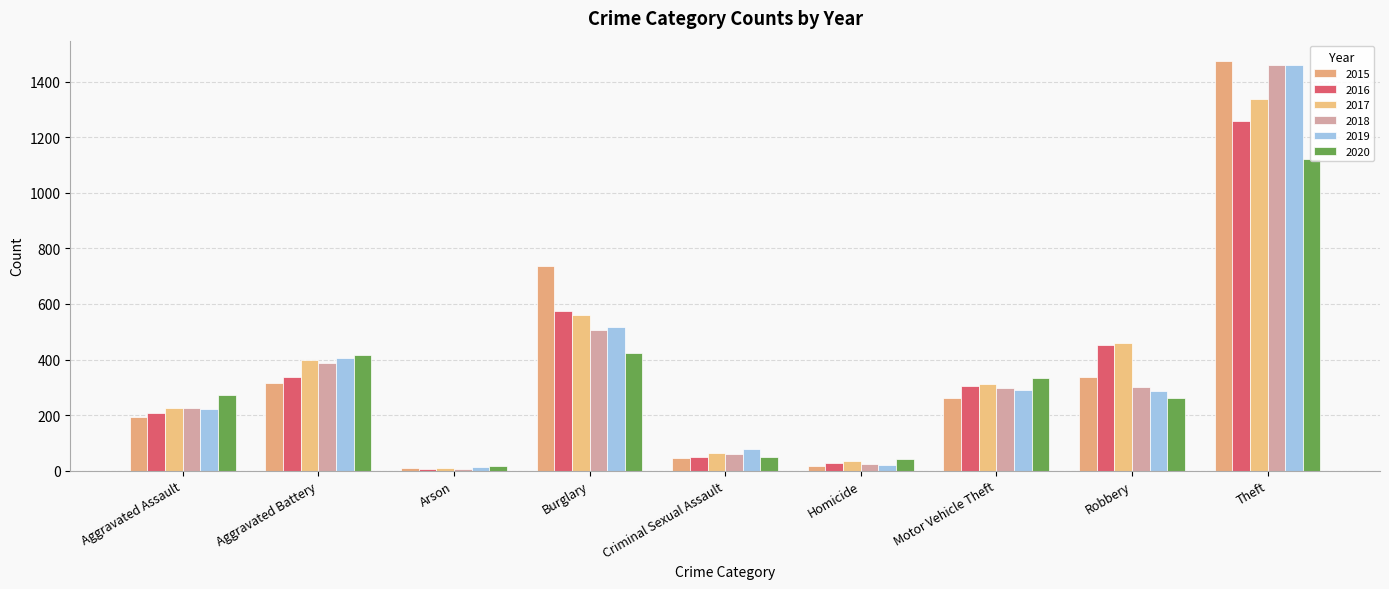

How many bars are there in total?

54